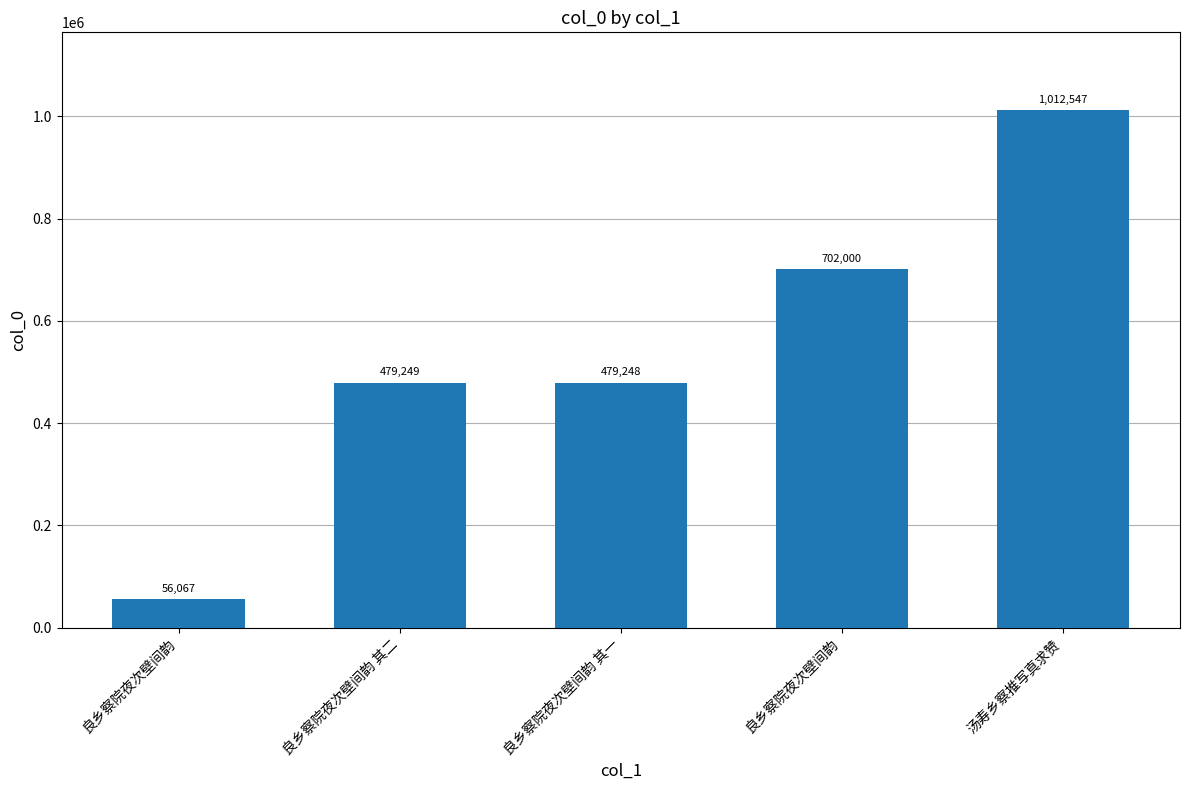

Reading left to right, list all the values displayed in this chart.

良乡察院夜次壁间韵=56067	良乡察院夜次壁间韵 其二=479249	良乡察院夜次壁间韵 其一=479248	良乡察院夜次壁间韵=702000	汤寿乡察推写真求赞=1012547